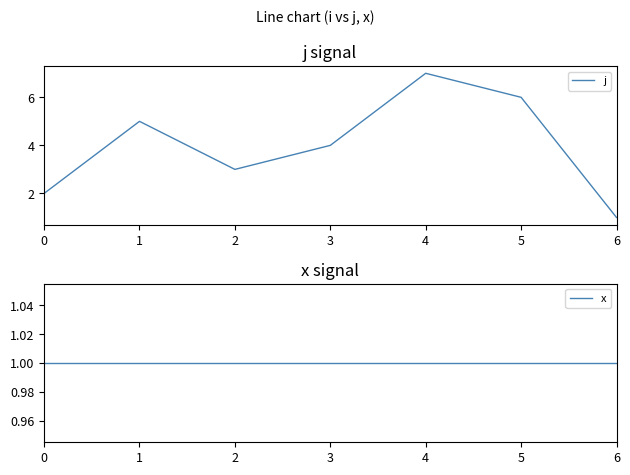

What is the sum of the j values at 4 and 1?

12